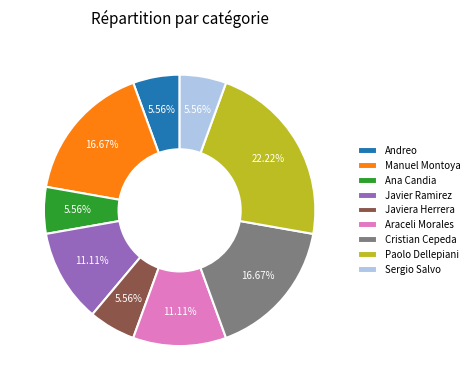

To the nearest percent, what is the average slice percentage?

11%